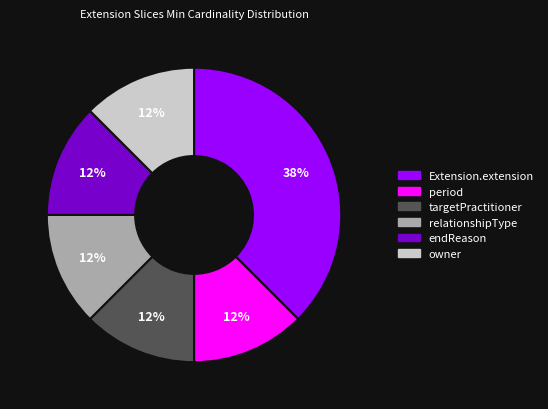

Is there a majority slice in this chart?

No